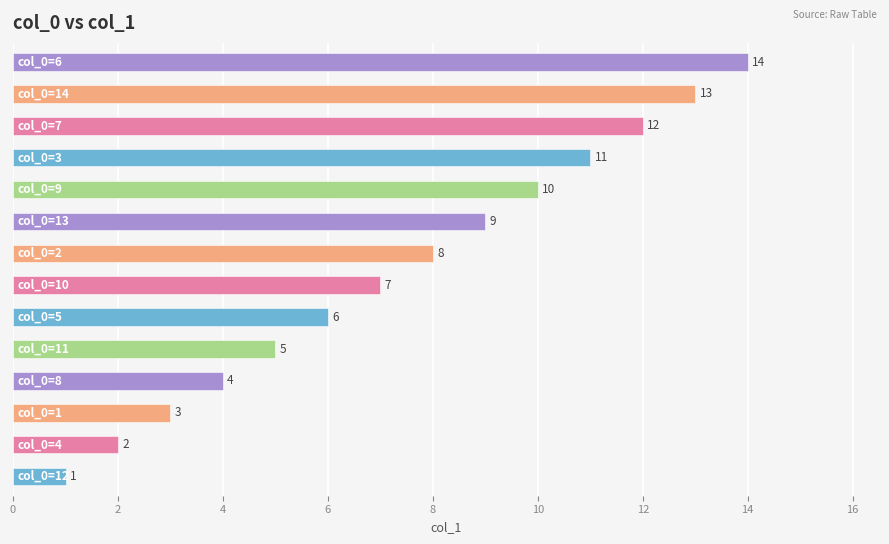

What is the greatest value displayed?

14